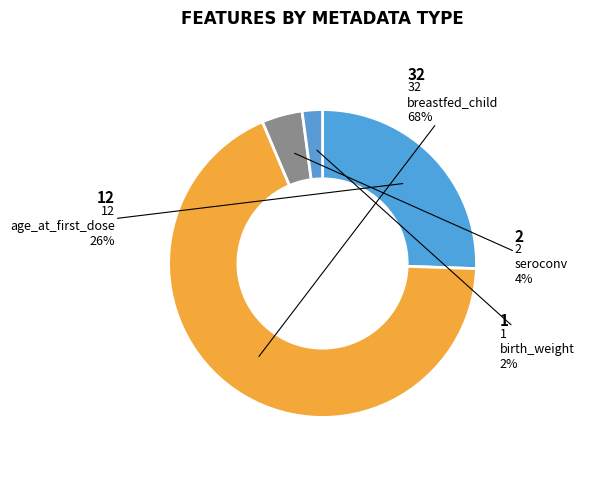

To the nearest percent, what portion does breastfed_child represent?

68%